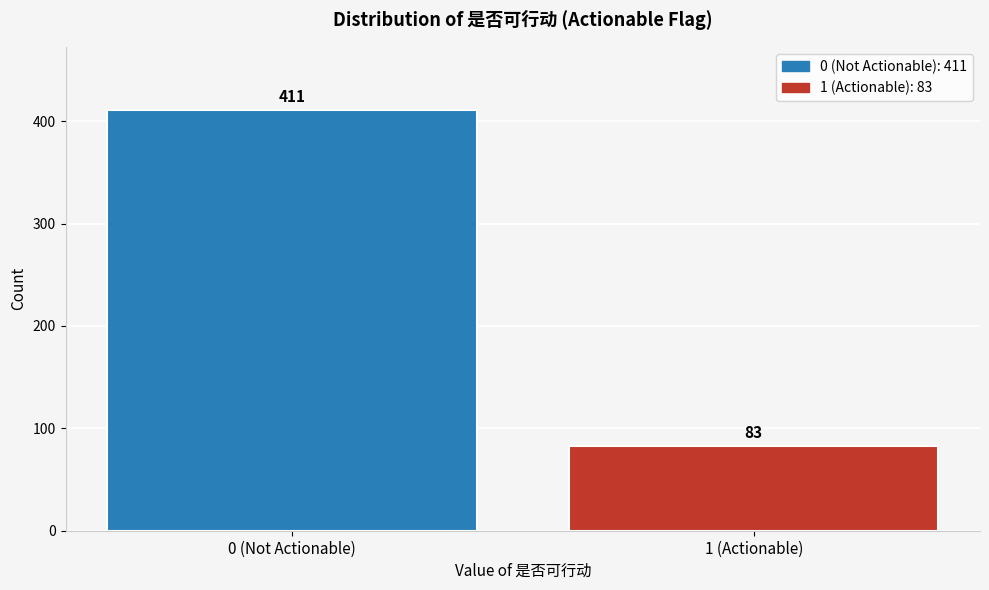

Reading right to left, transcribe all the data shown in this chart.

83	411